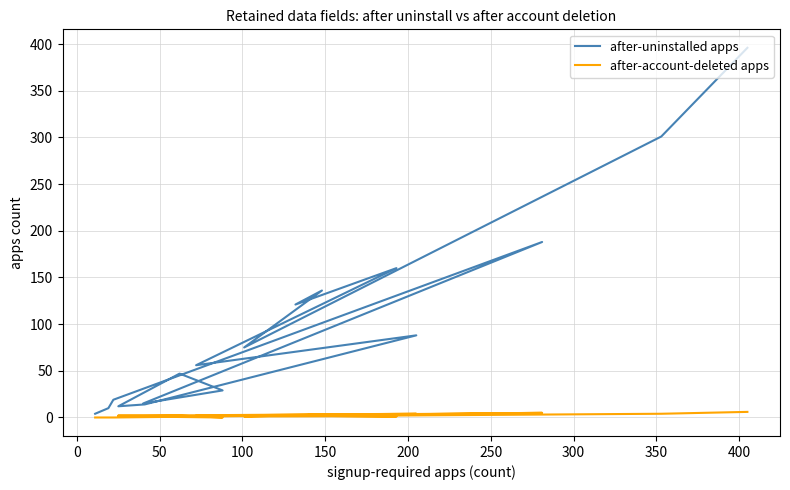

In after-account-deleted apps, how many points are lower than both neighbors (excluding endpoints)?

3